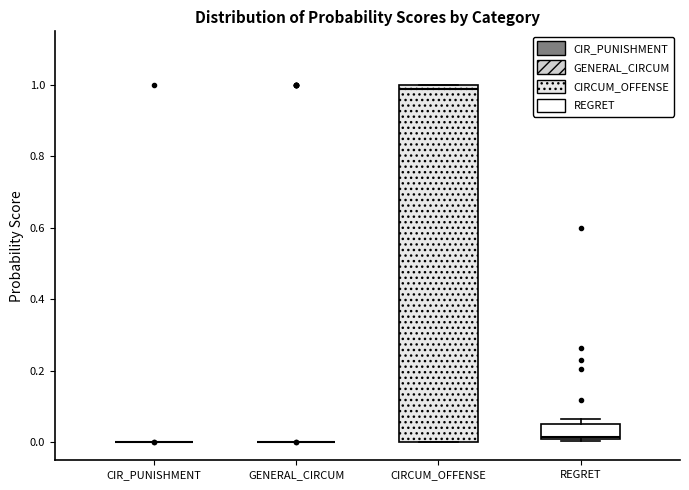

Reading left to right, read every box against the y-axis: the position of its median line, the range the box covers, and the ends of its whiskers. The values are not printed on the chart, so give them approximately, as read against the axis.

CIR_PUNISHMENT: box collapsed to a line at 0.00, whiskers 0.00 to 0.00
GENERAL_CIRCUM: box collapsed to a line at 0.00, whiskers 0.00 to 0.00
CIRCUM_OFFENSE: median 0.98, box 0.00 to 1.00, whiskers 0.00 to 1.00
REGRET: median 0.02, box 0.00 to 0.06, whiskers 0.00 to 0.06 (just above the box's upper edge)